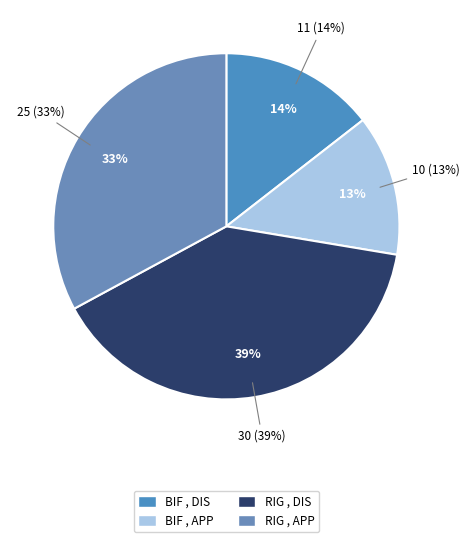

Does RIG , APP represent more than half of the total?

No